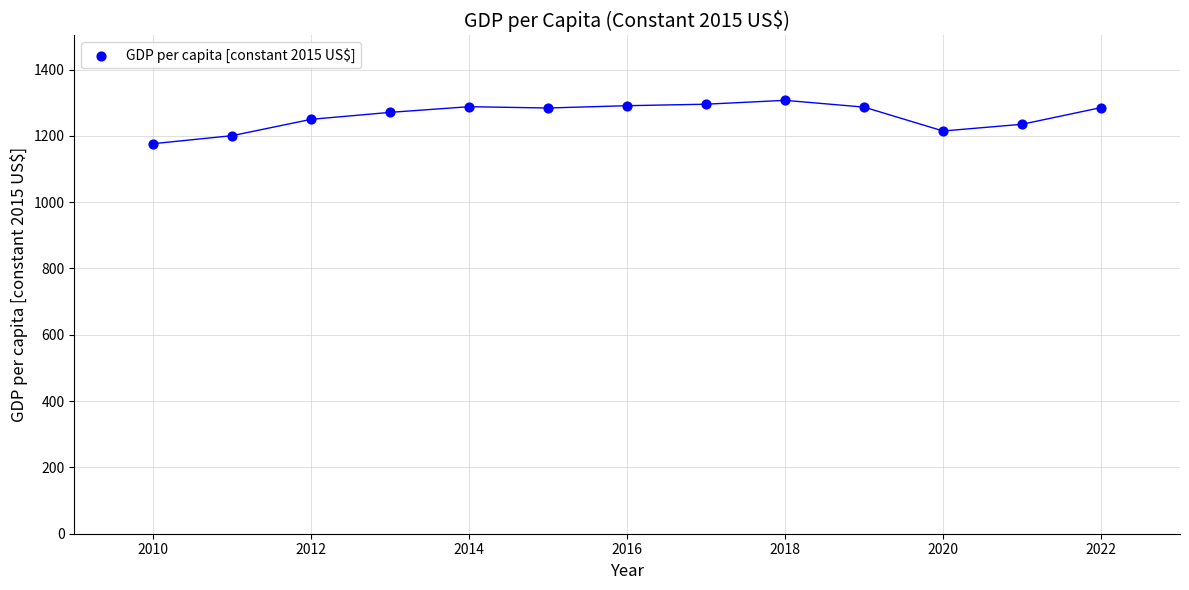

What is the range of Y values (max minus min)?

130.7